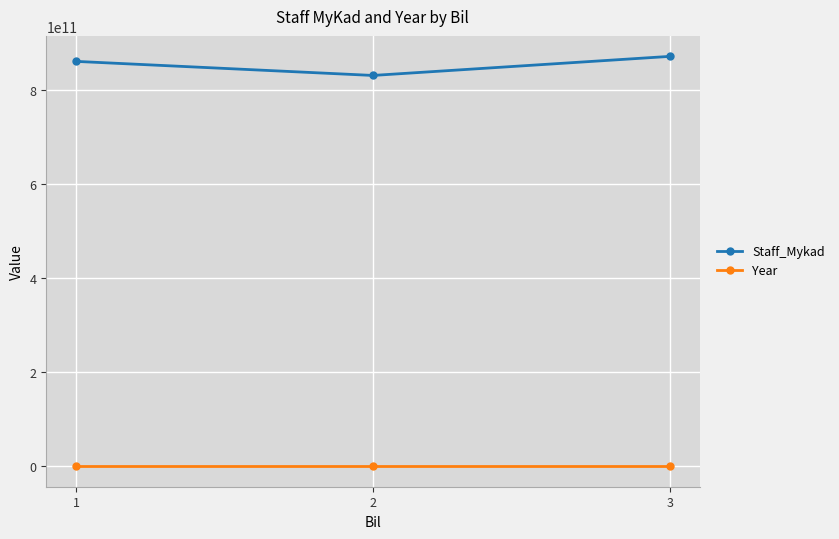

What is the highest value of the Staff_Mykad series?

870927025107